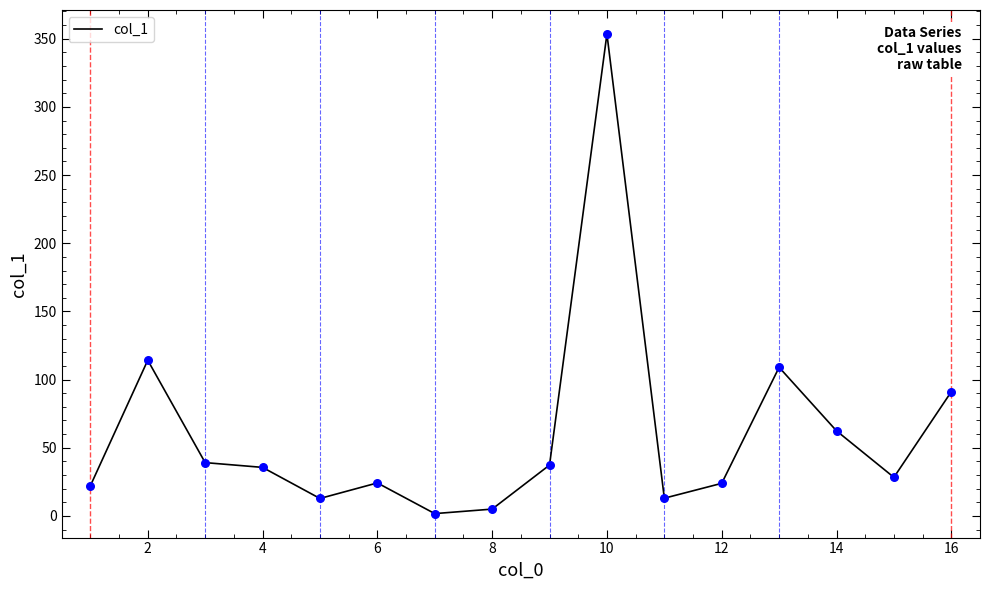

What is the maximum value shown in the chart?

353.5